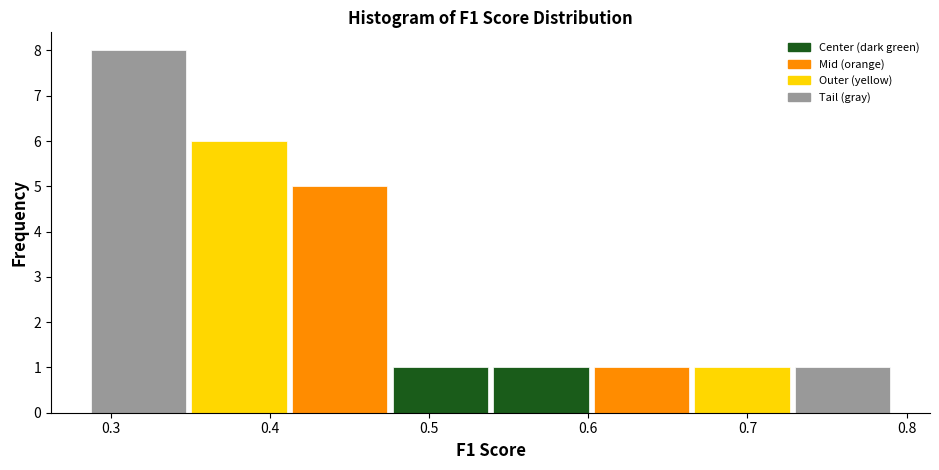

Which range on the x-axis has the tallest bar?

0.29 to 0.35